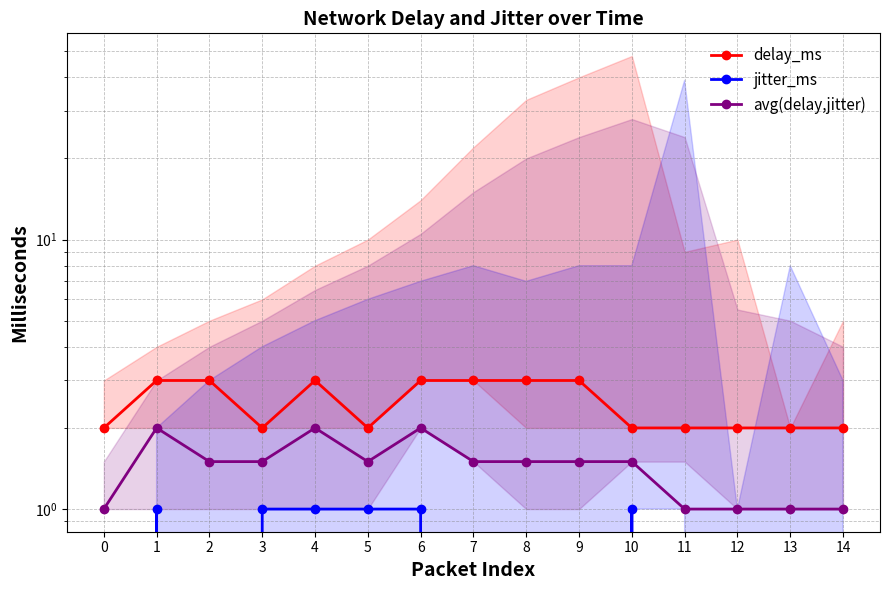

What is the sum of the avg(delay,jitter) values at 3 and 12?

2.5